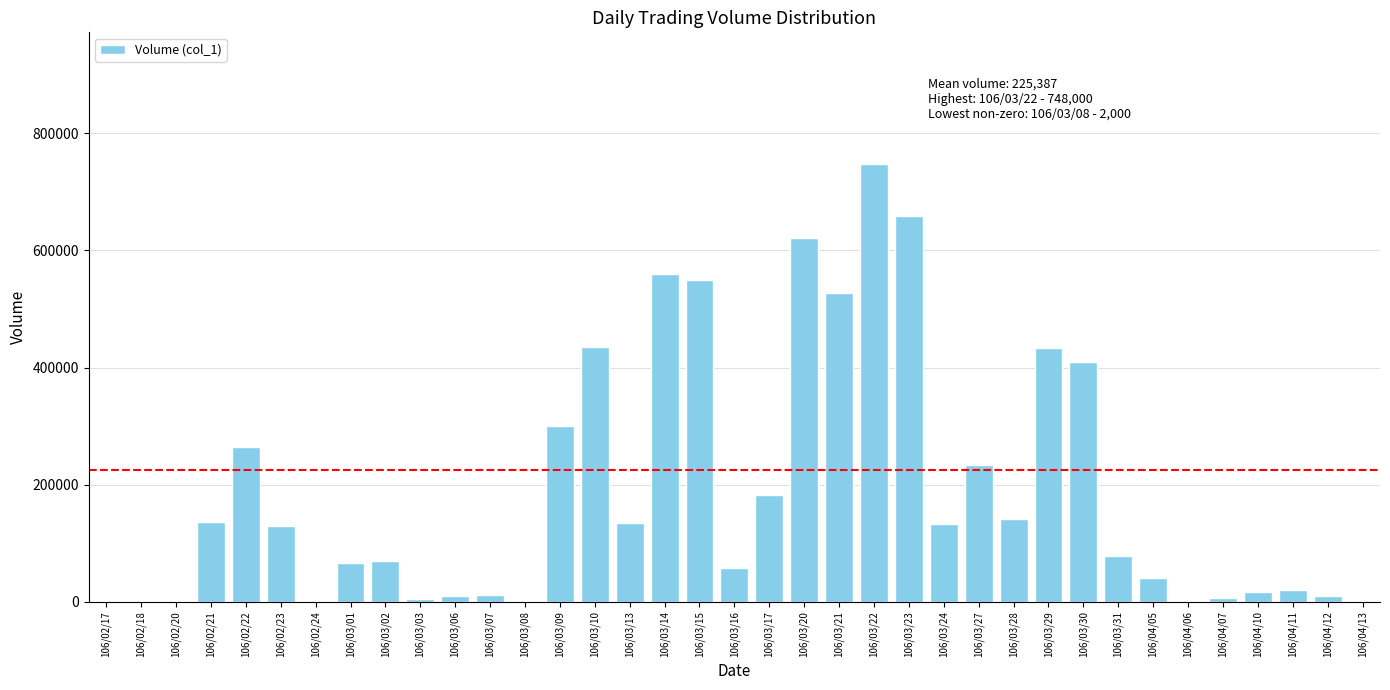

Are the bars horizontal?

No